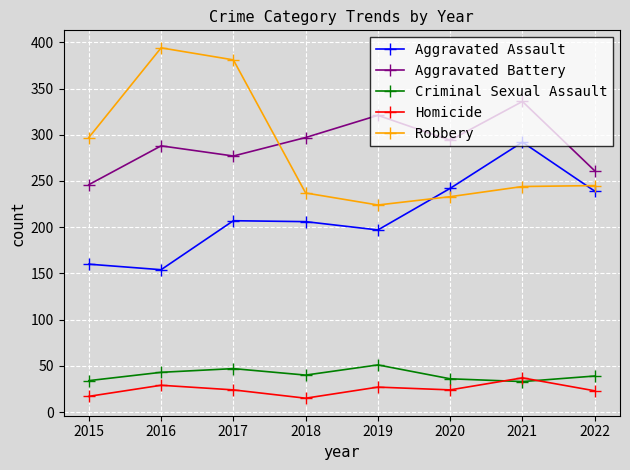

What is the difference between the highest and lowest values at 2017?

357